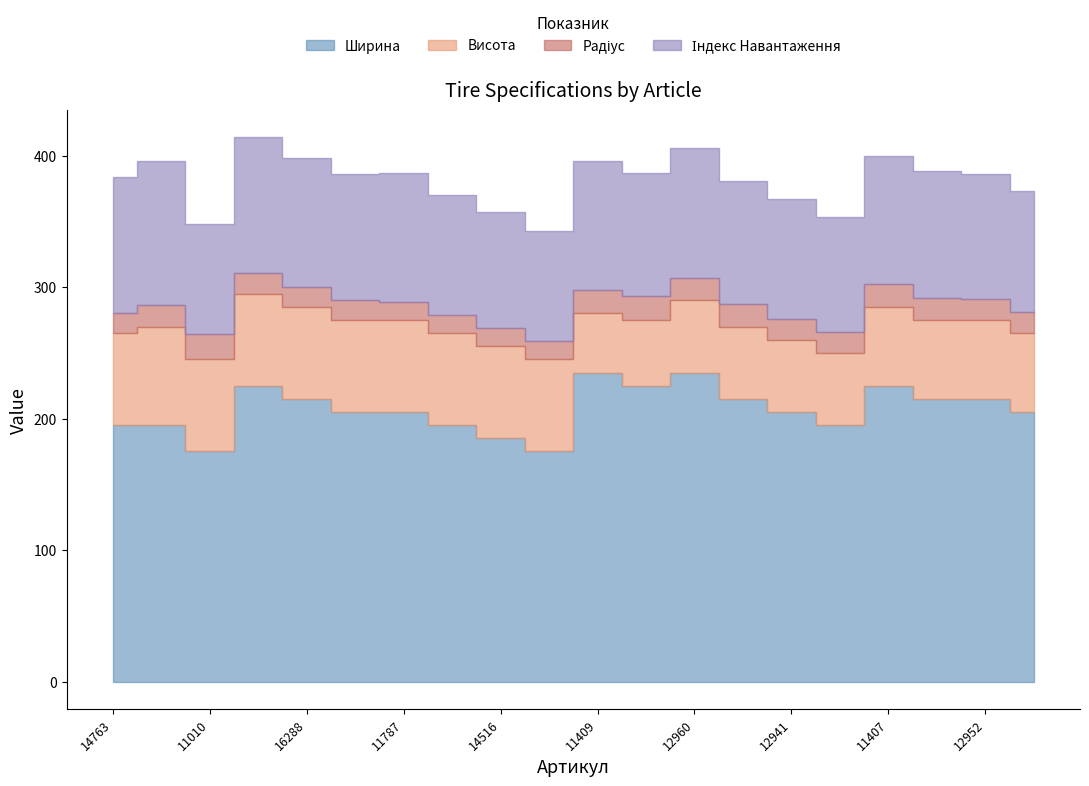

What is the sum of all Радіус values?

320